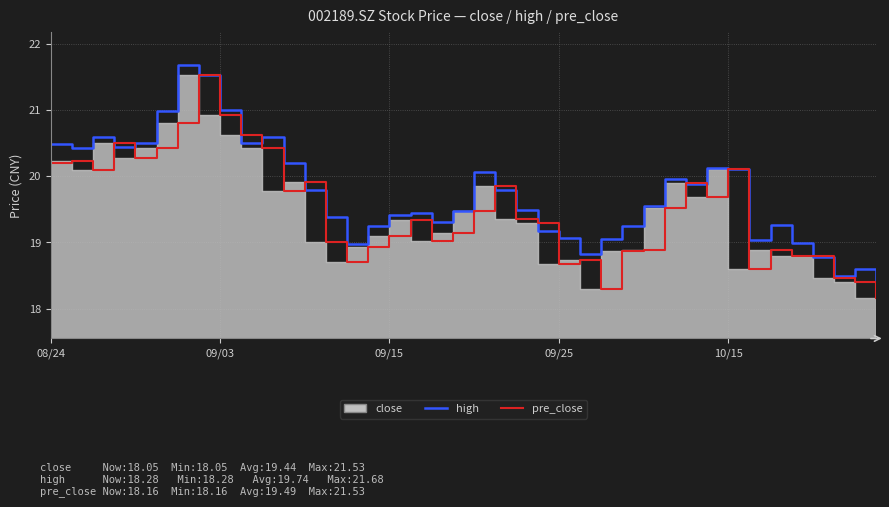

The value of pre_close at 23 is 27.1. True or false?

False